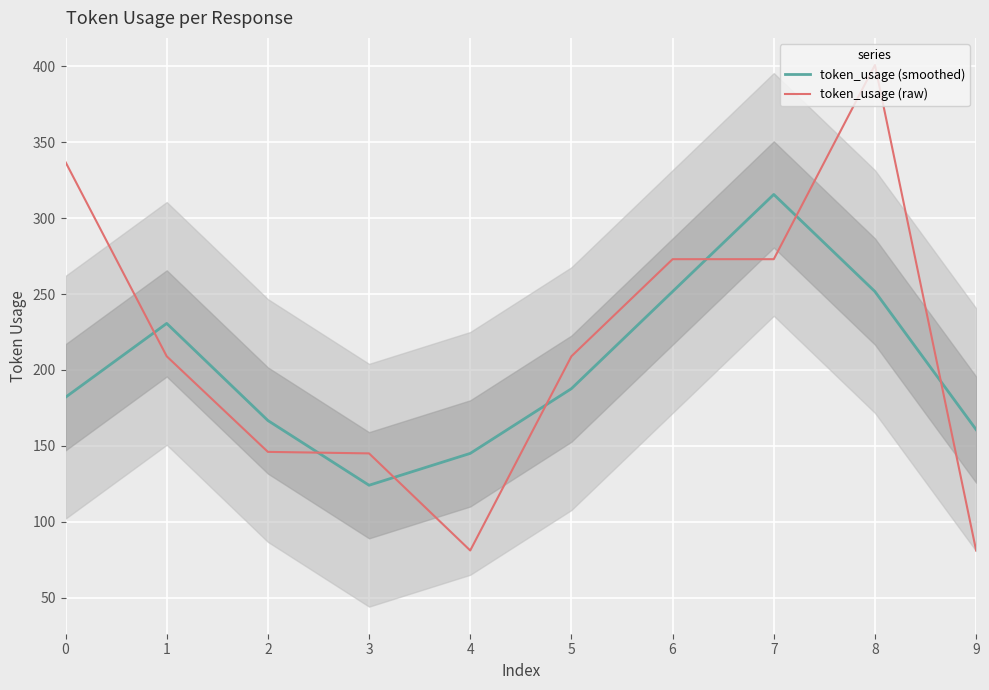

True or false: token_usage (smoothed) and token_usage (raw) cross at least once.

True